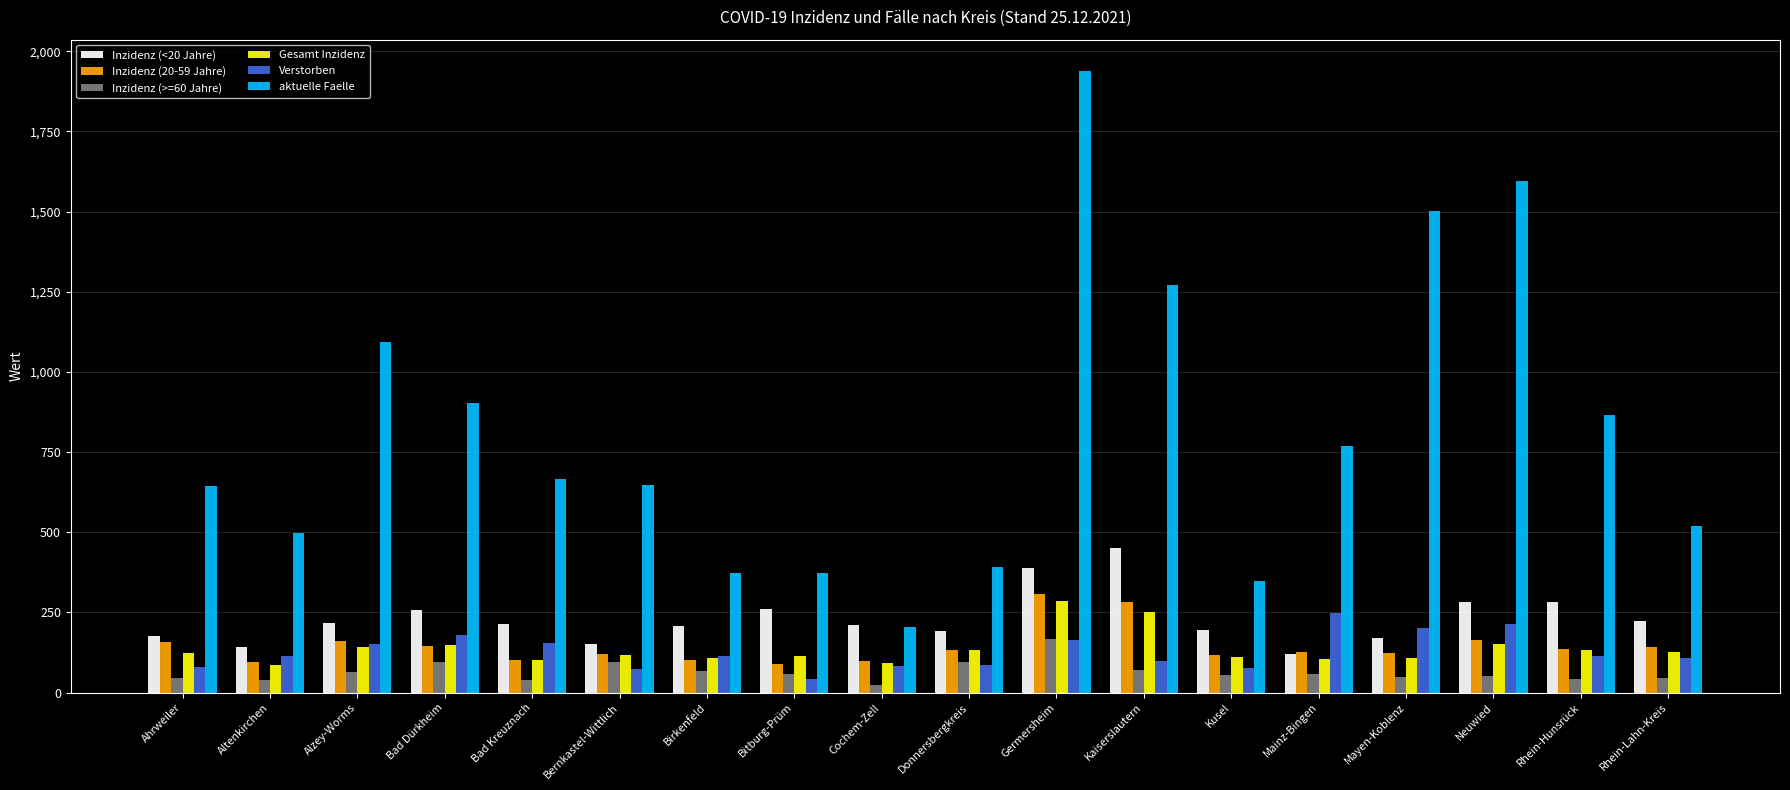

What is the total value across all series at Bad Dürkheim?

1734.5